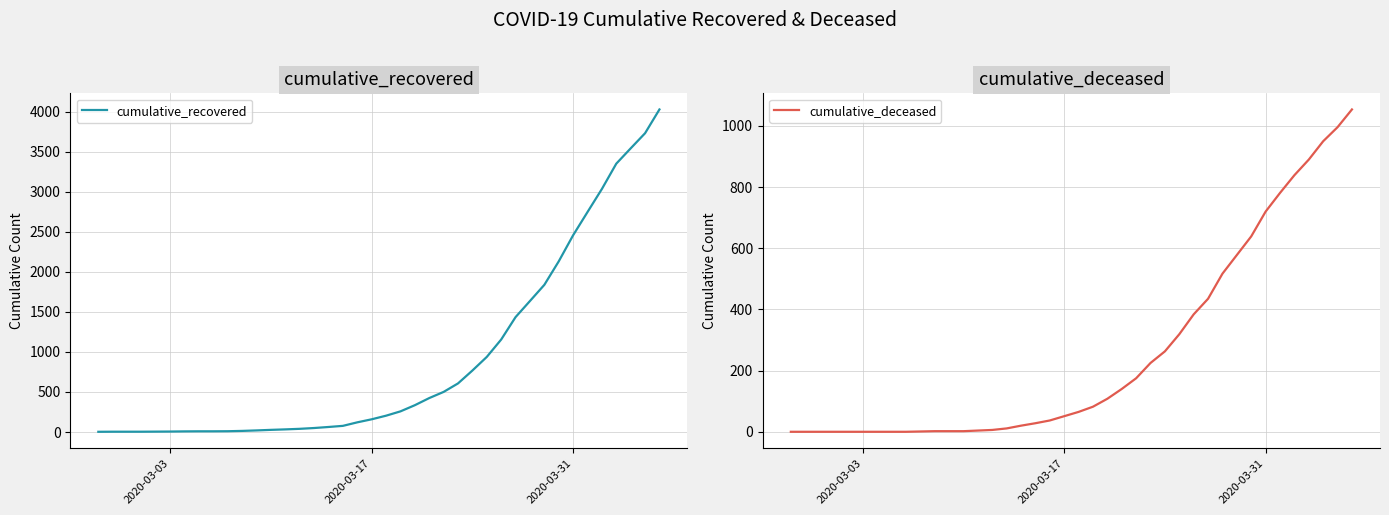

Which series has the largest total across all categories?

cumulative_recovered